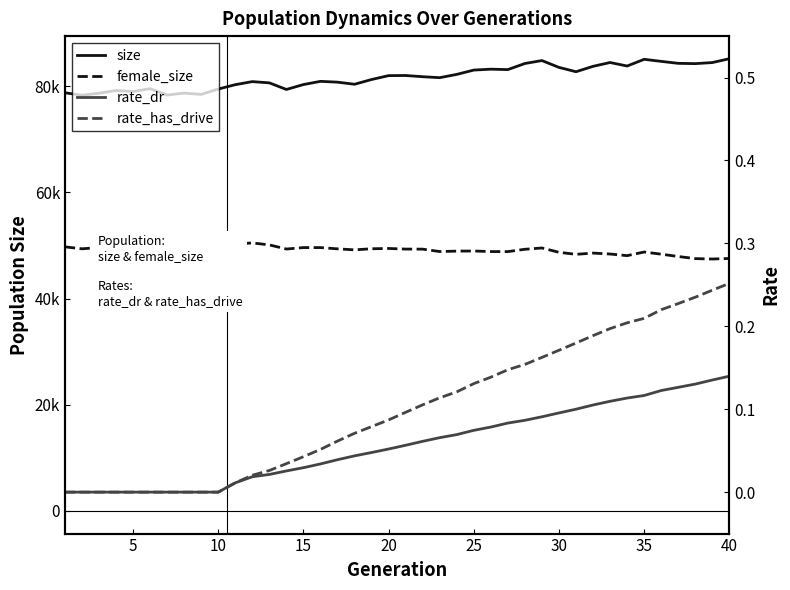

What is the difference between the maximum and minimum values in the size series?

6873.0